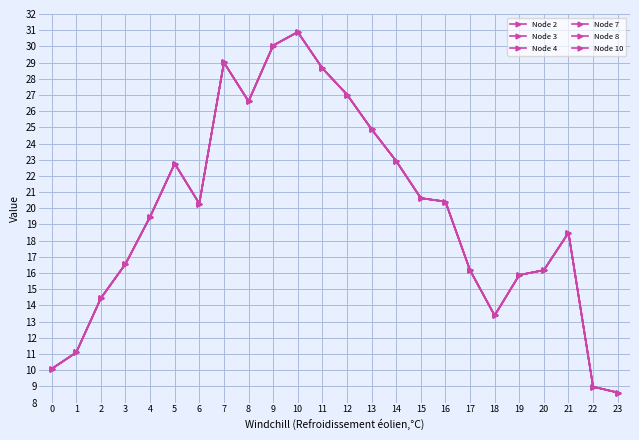

At how many categories does at least one series exceed 14?

19